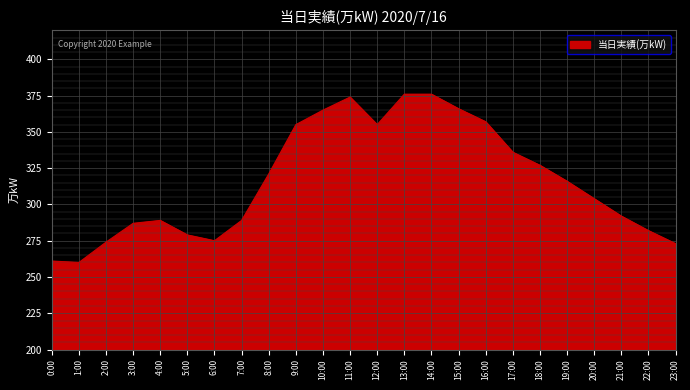

Does the chart display data point markers on the line(s)?

No